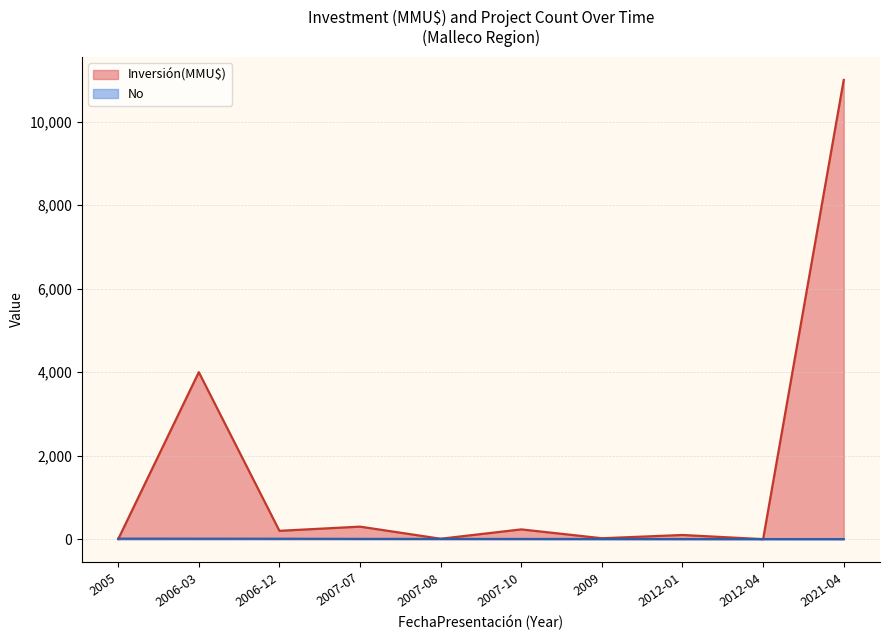

Which series has the largest total across all categories?

Inversión(MMU$)